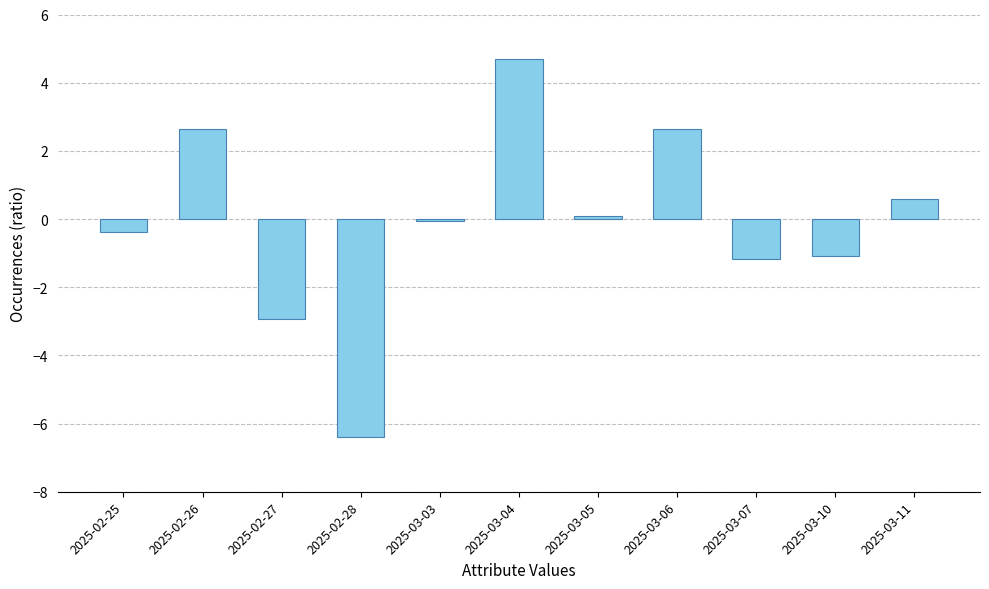

What is the sum of all values?

-1.4